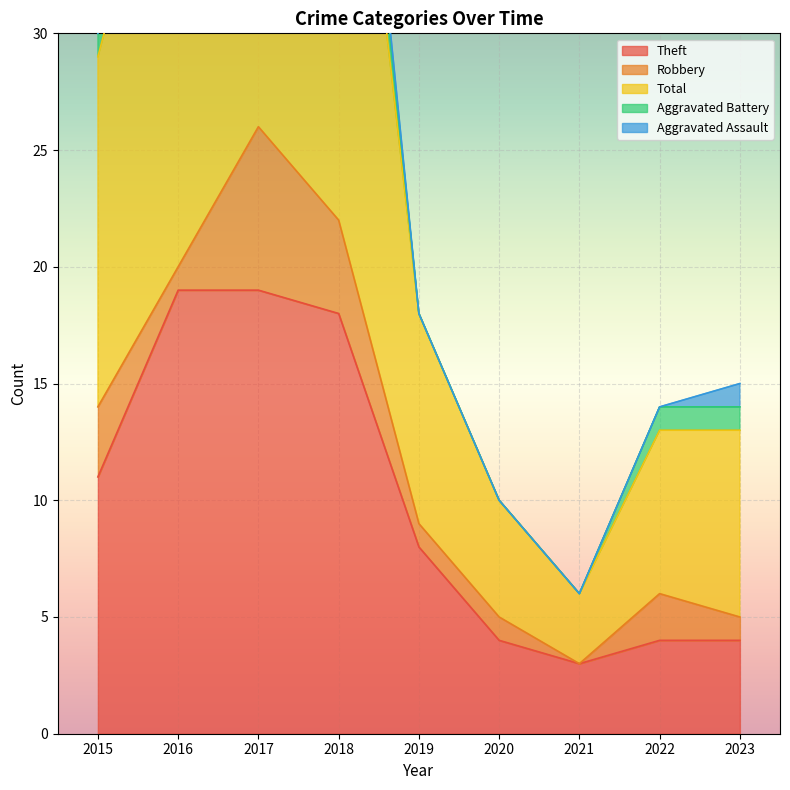

Which series has the largest total across all categories?

Total